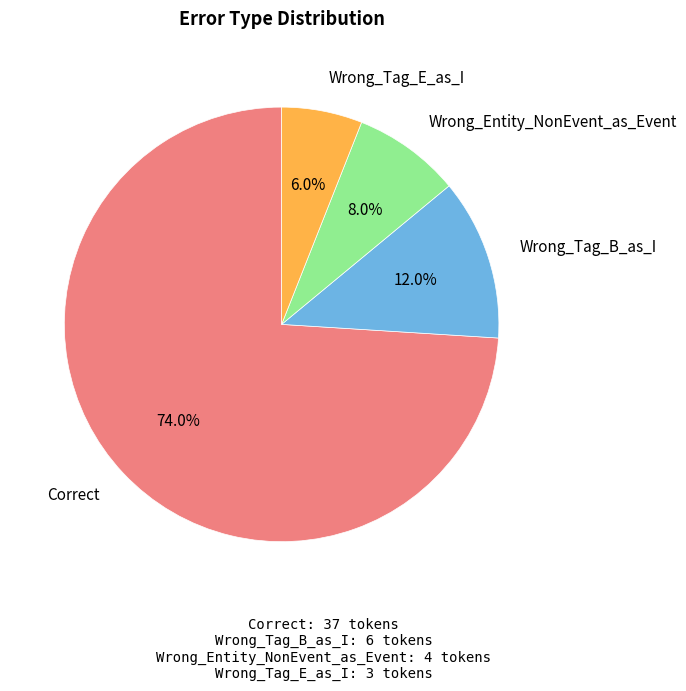

How many segments does this pie chart have?

4